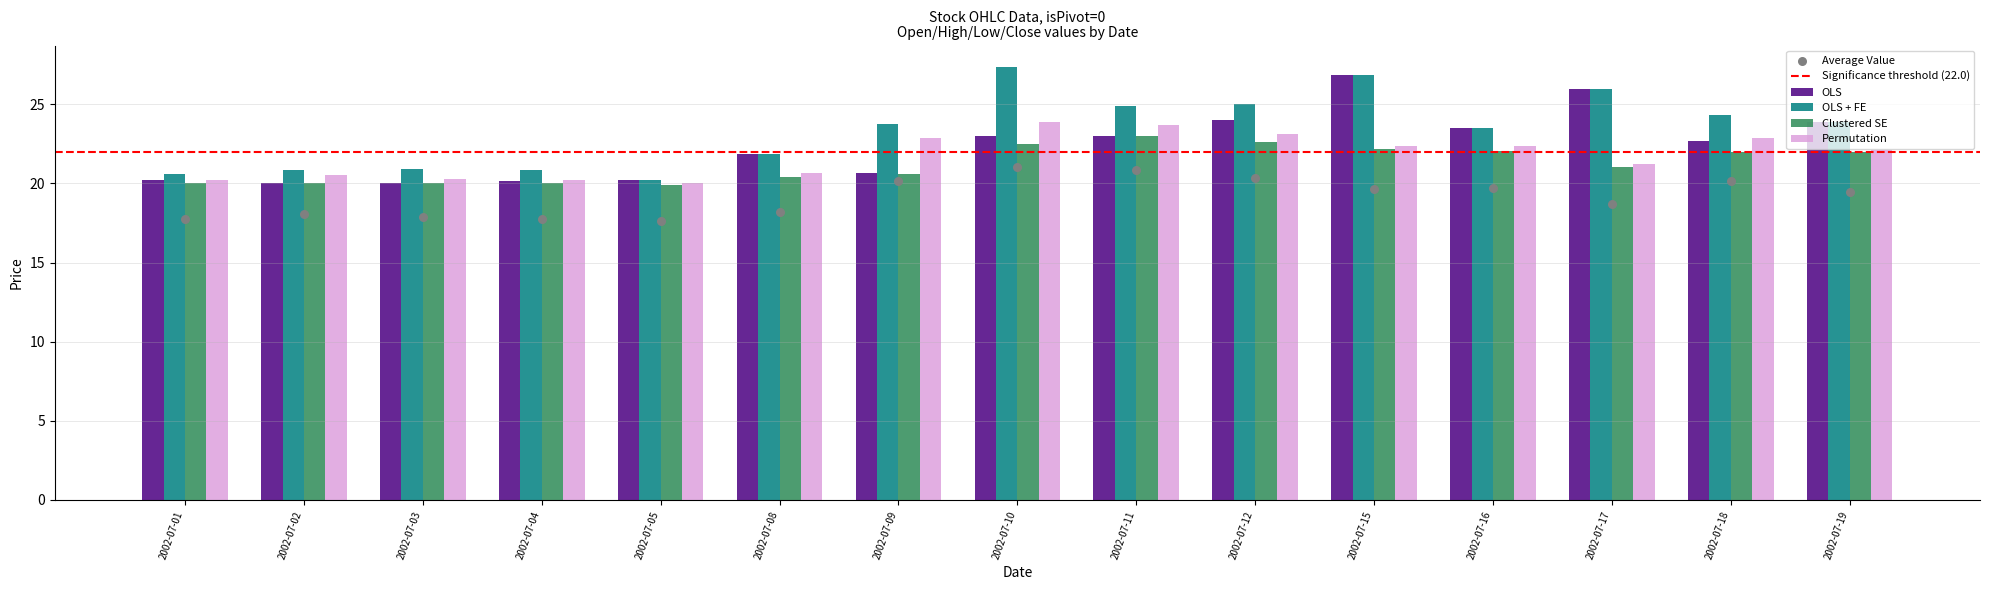

What is the total value across all series at 2002-07-03?

81.2